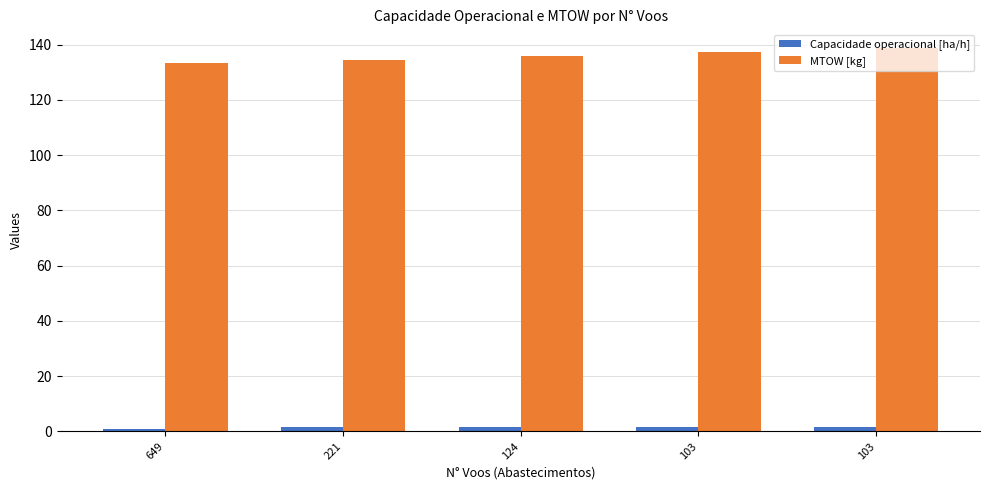

Which has a higher value, 103 or 221?

103